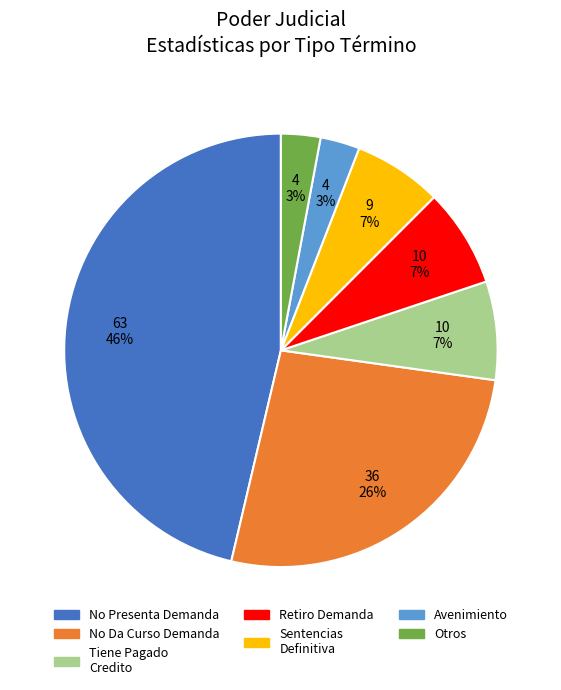

To the nearest percent, what is the difference between the largest and smallest slice percentages?

43%